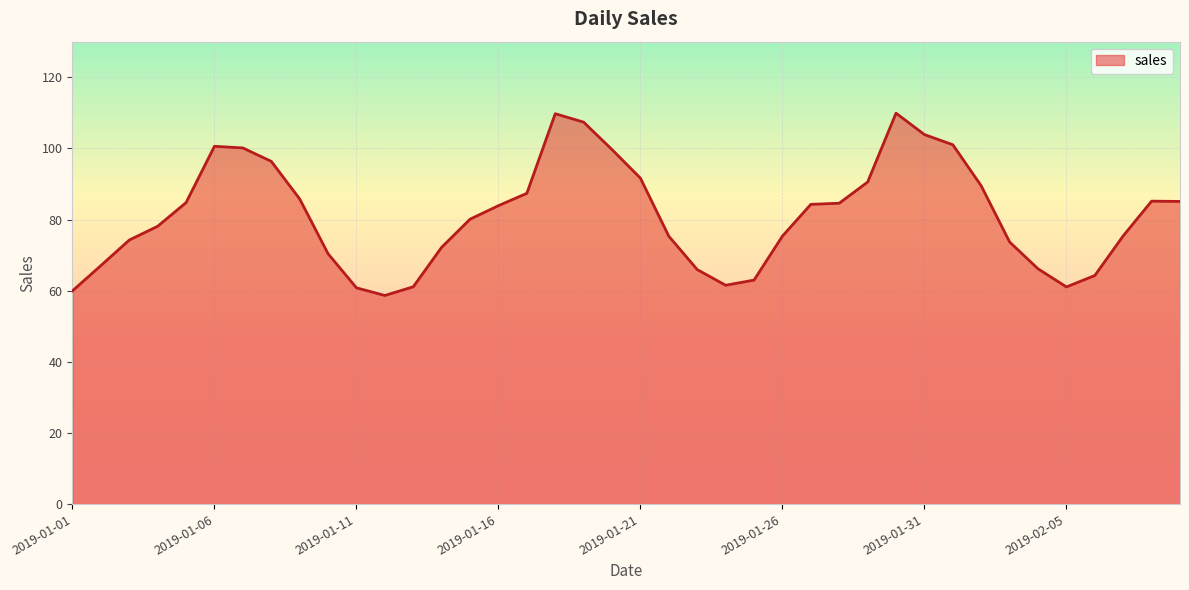

What is the greatest value displayed?

109.9